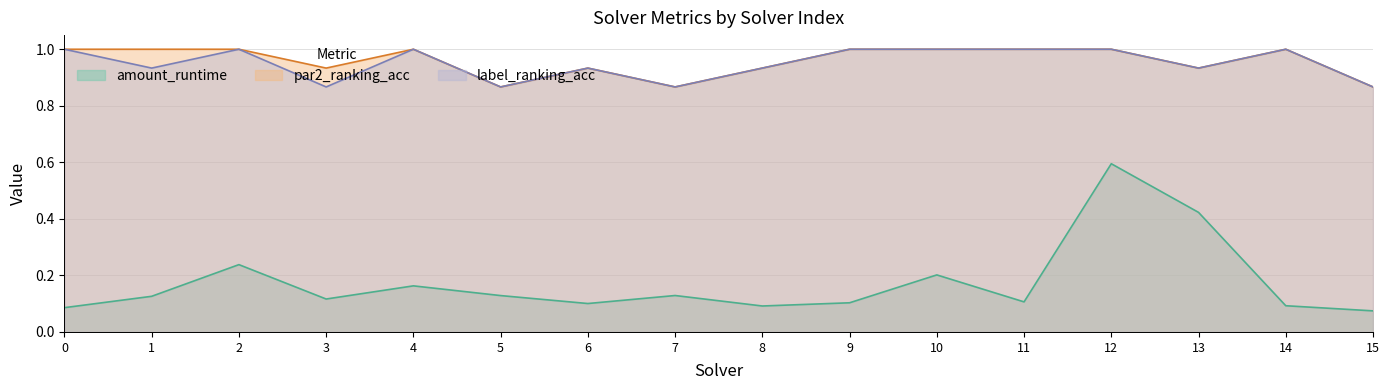

At which category is the sum across all series the highest?

12